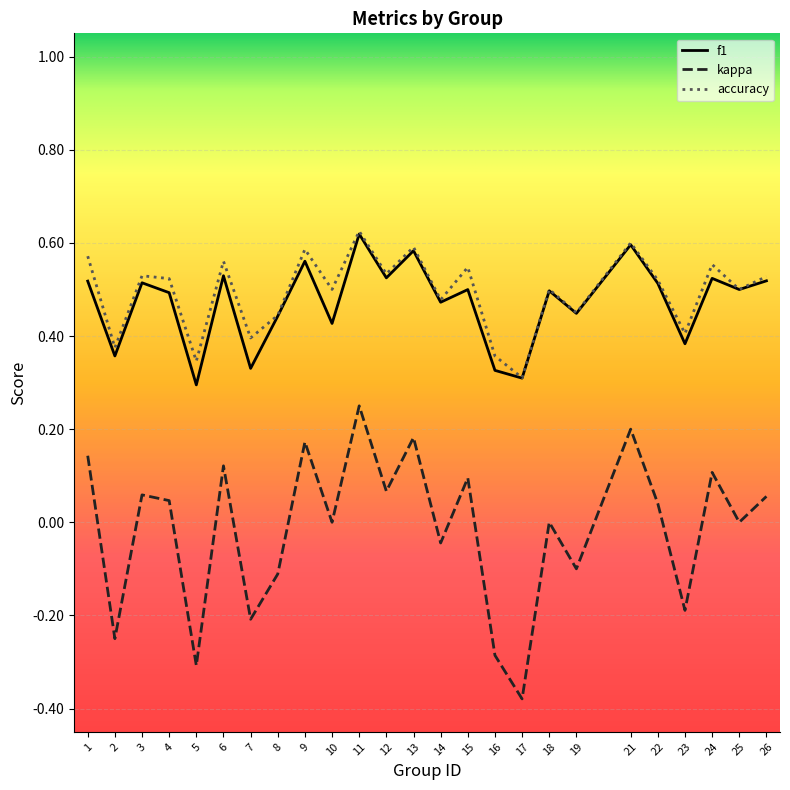

At which label does kappa reach its peak?

11